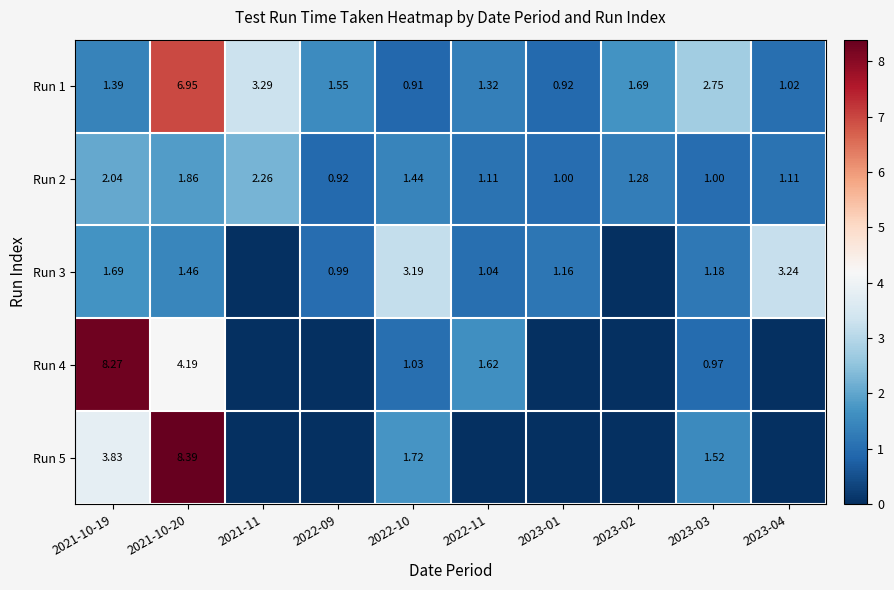

At which label does Run 2 first exceed 1?

2021-10-19